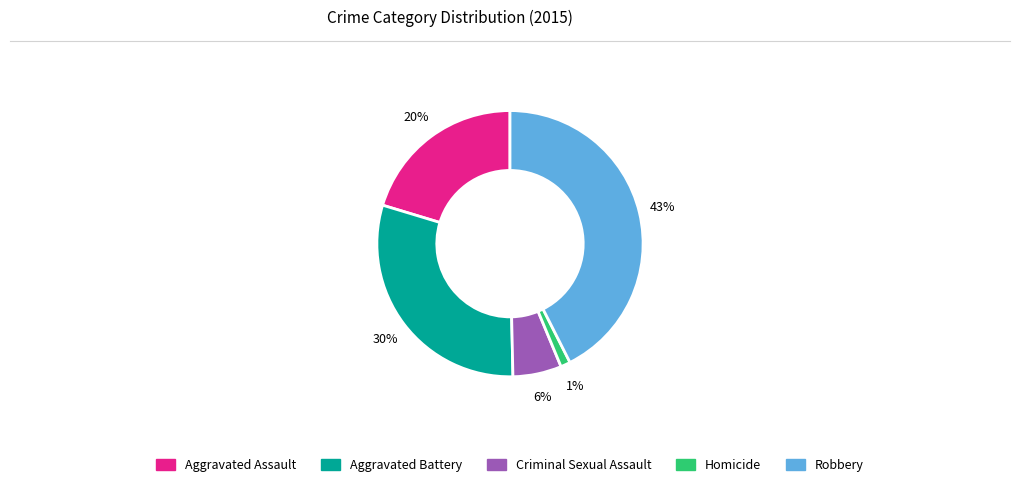

Combined, do Aggravated Battery and Robbery account for over 50%?

Yes